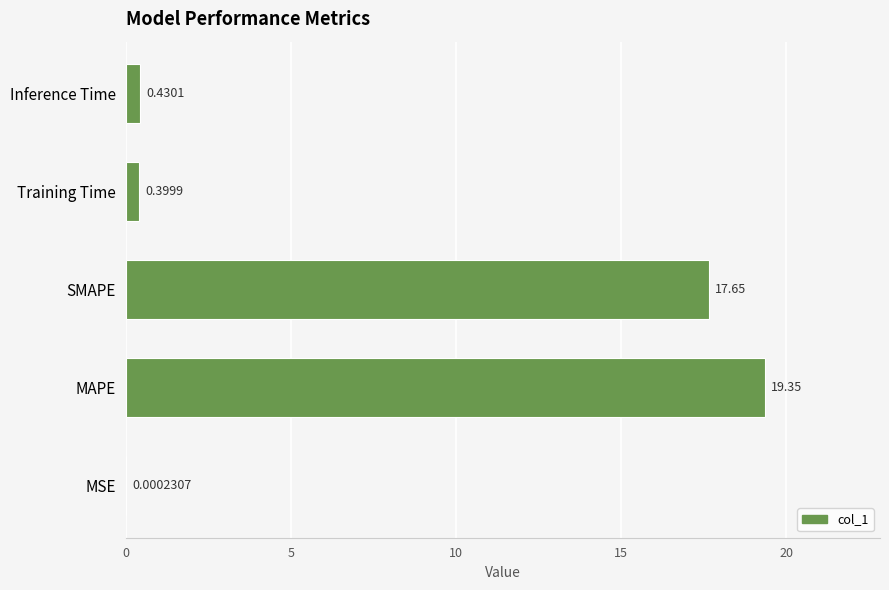

What is the sum of all values?

37.8